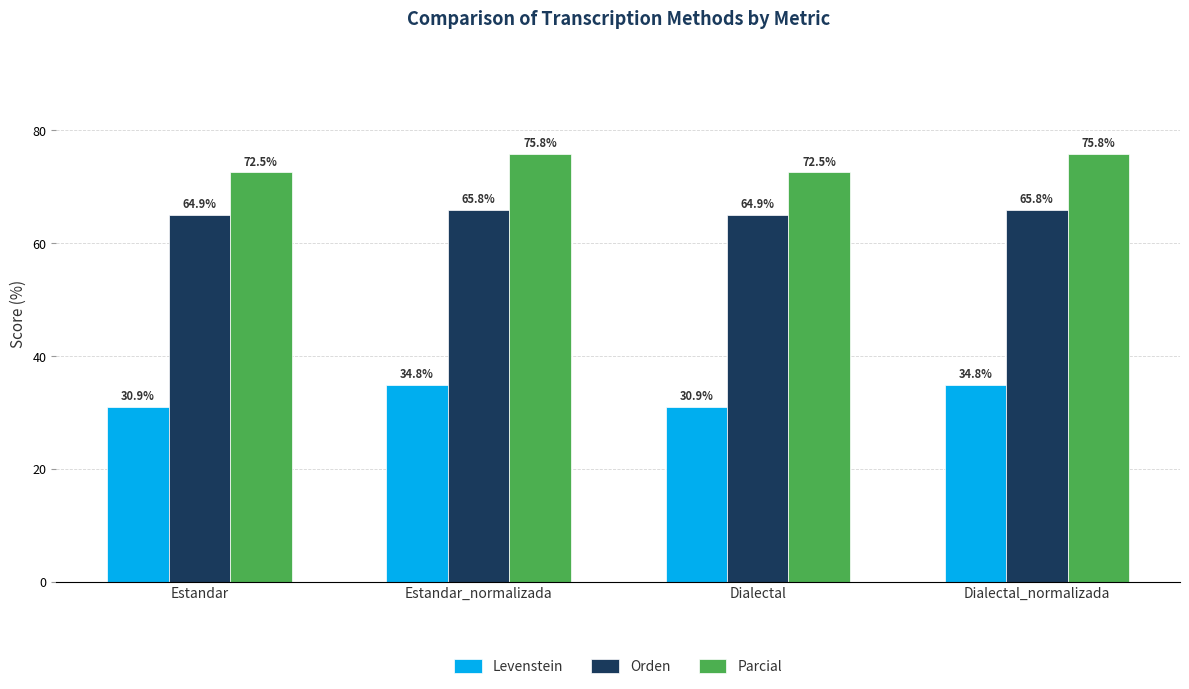

Does the chart contain stacked bars?

No